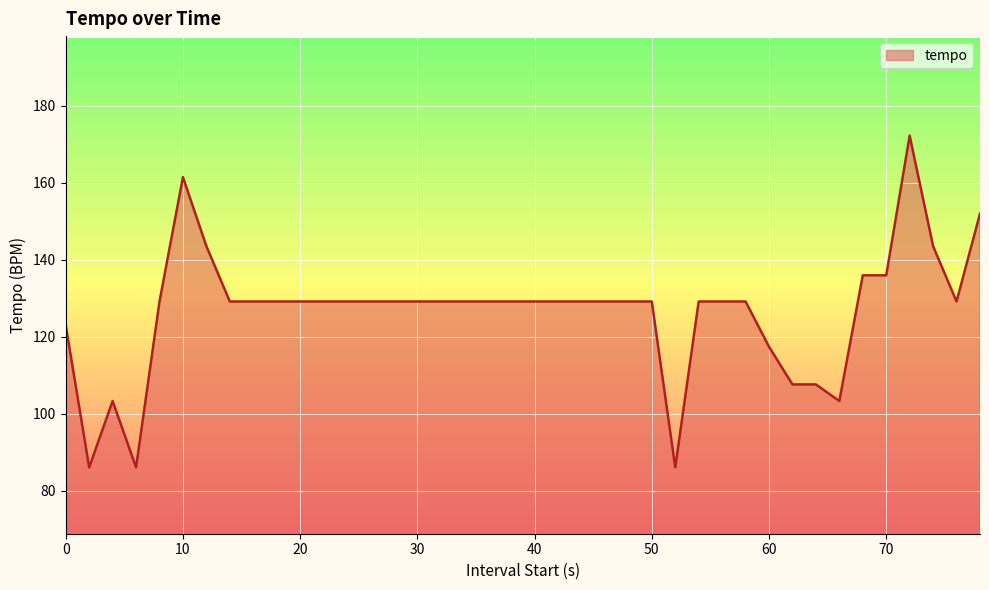

What is the minimum value shown in the chart?

86.1